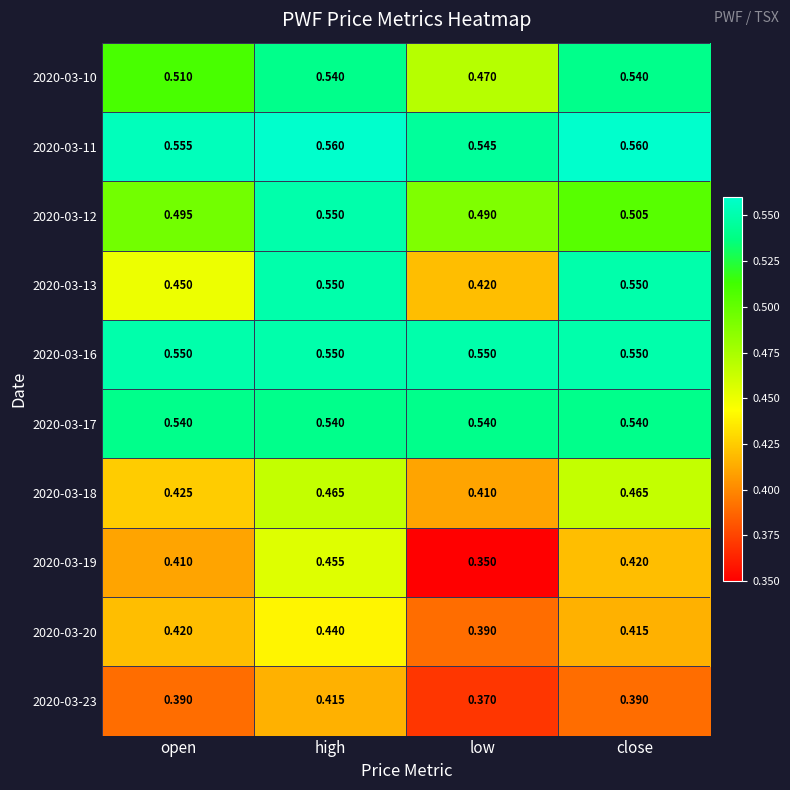

Which category has the lowest value in the 2020-03-10 series?

low